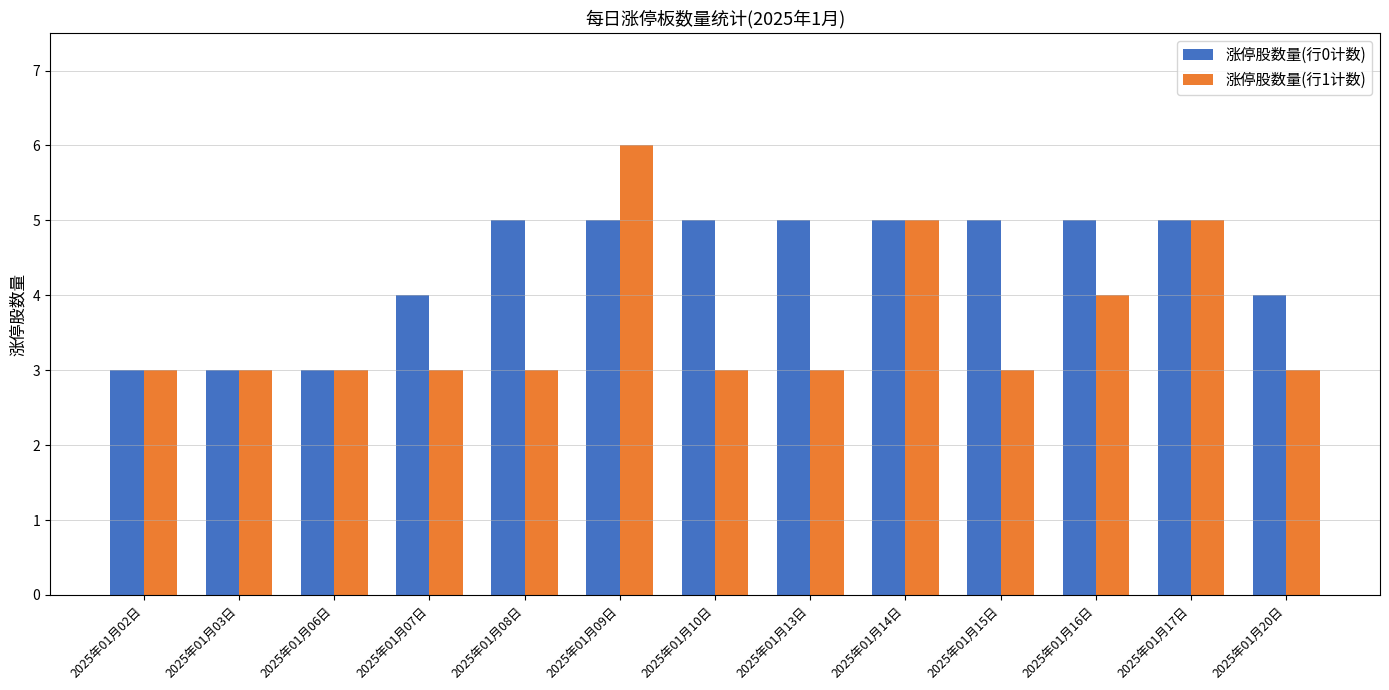

Which series has the widest spread of values?

涨停股数量(行1计数)